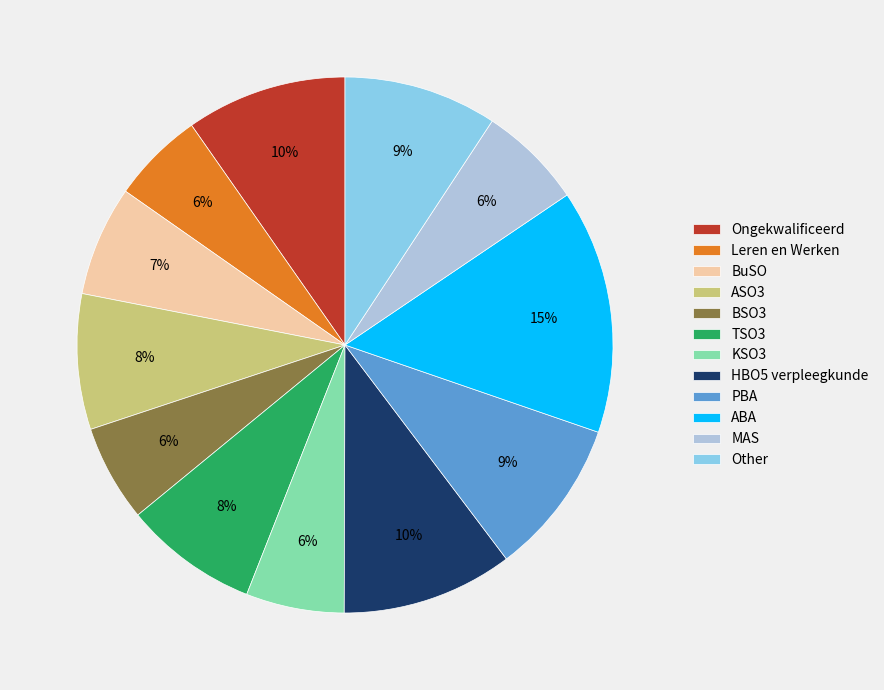

How many segments does this pie chart have?

12